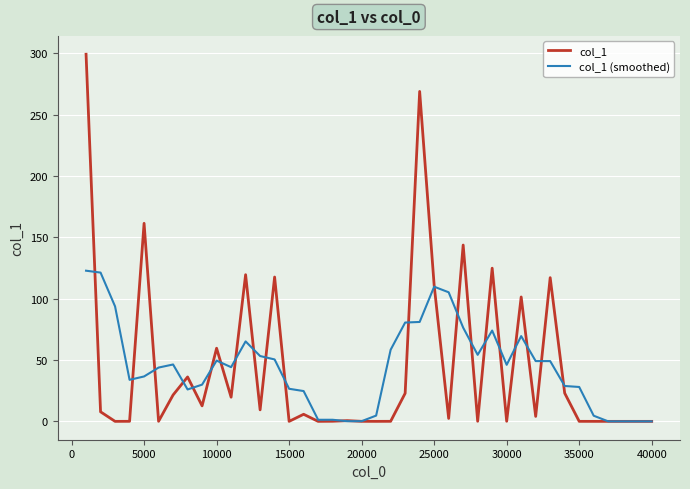

What is the highest value of the col_1 series?

299.3